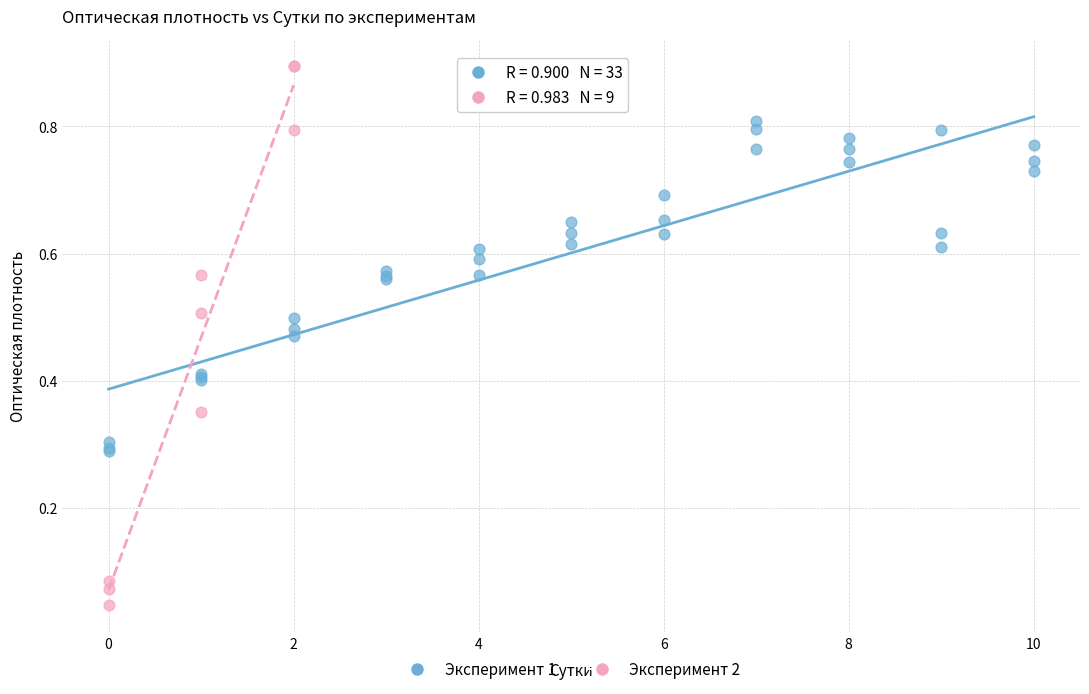

Which series has the largest Y range (max minus min)?

Эксперимент 2